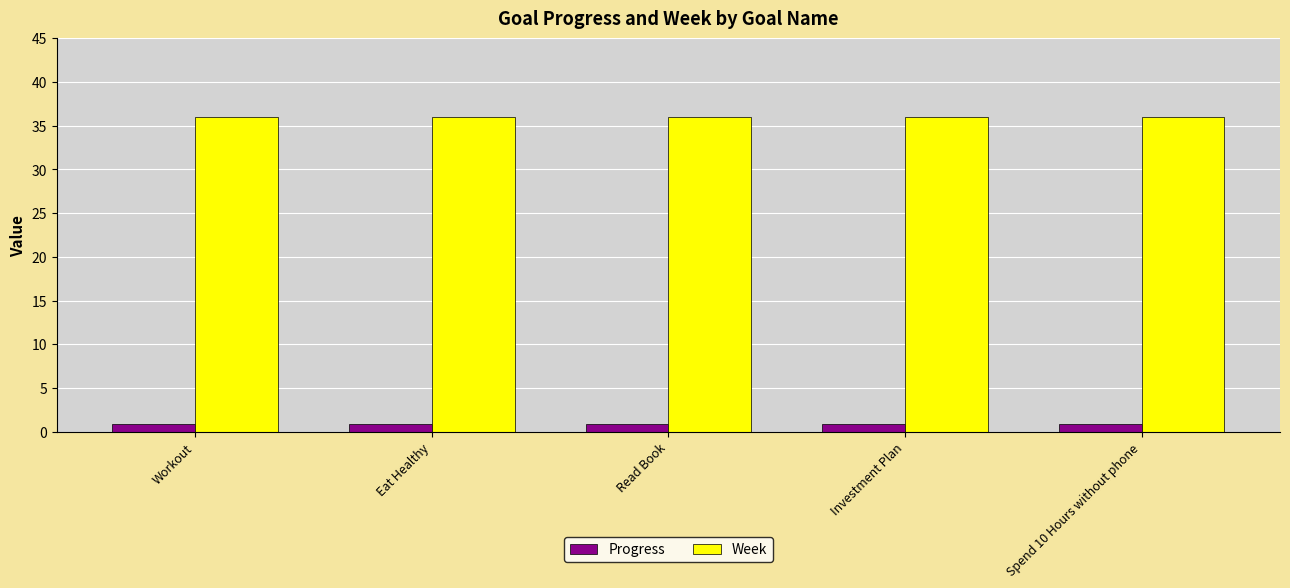

What value does the Week series have at Read Book?

36.0